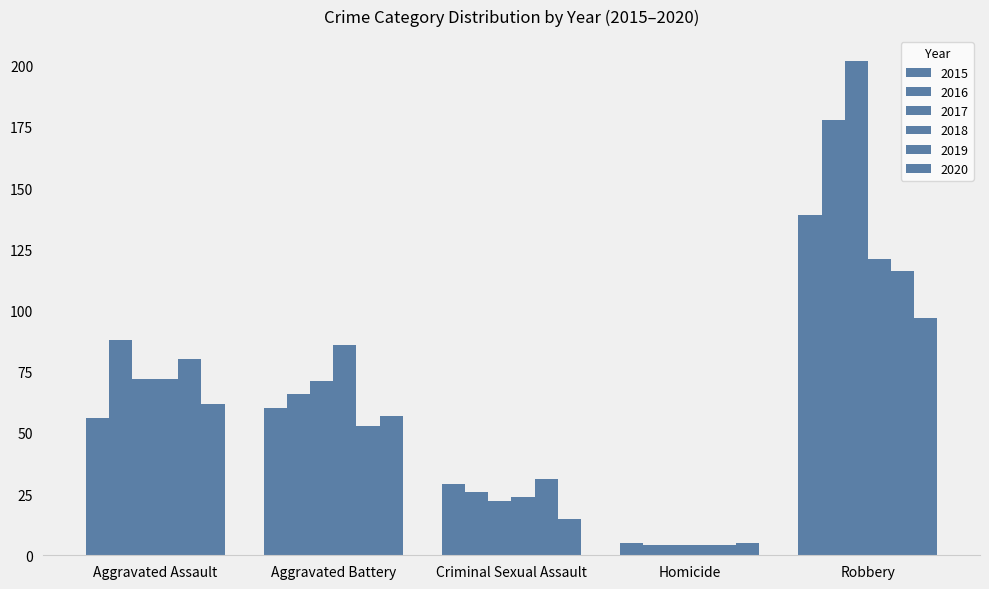

What position from the left is Criminal Sexual Assault?

3